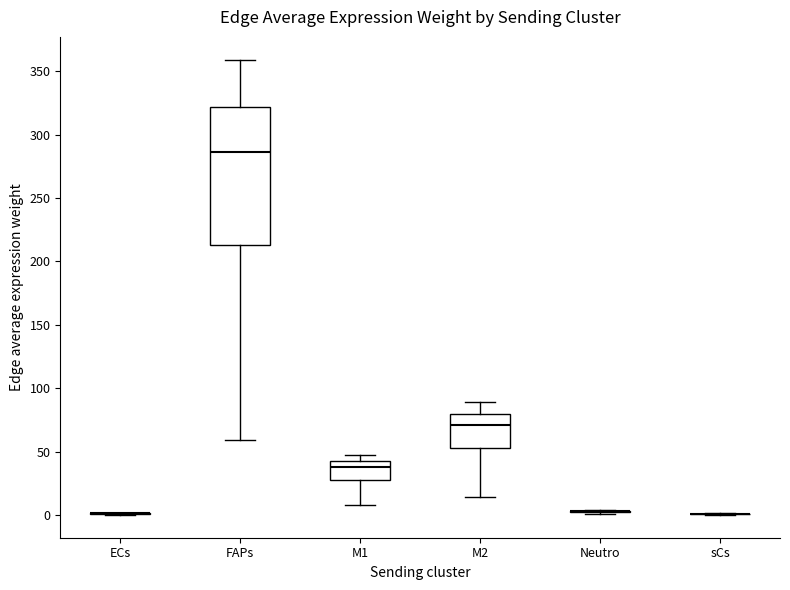

Reading left to right, transcribe this box plot: for each box, give where its median line is, the range the box spans, and where its two whiskers end, as read against the y-axis. The values are not printed on the chart, so give them approximately, as read against the axis.

ECs: box collapsed to a line at 0, whiskers 0 to 0
FAPs: median 285, box 215 to 320, whiskers 60 to 360
M1: median 40 (just below the box's upper edge), box 30 to 40, whiskers 10 to 45
M2: median 70, box 55 to 80, whiskers 15 to 90
Neutro: box collapsed to a line at 5, whiskers 0 to 5
sCs: box collapsed to a line at 0, whiskers 0 to 0